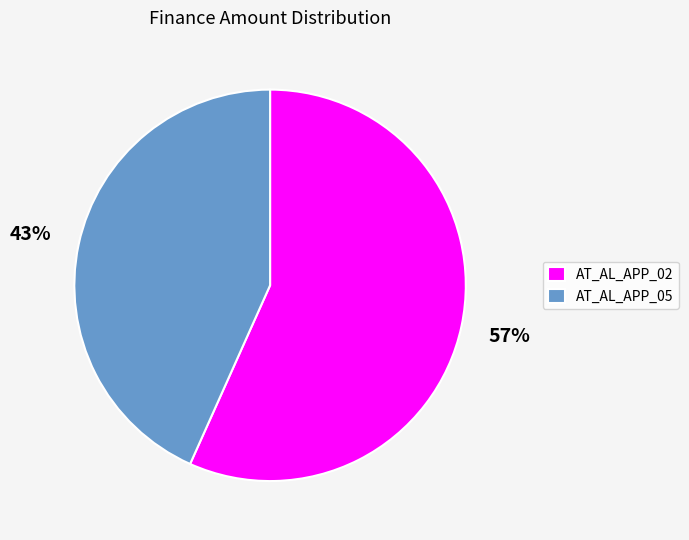

To the nearest percent, what is the average slice percentage?

50%